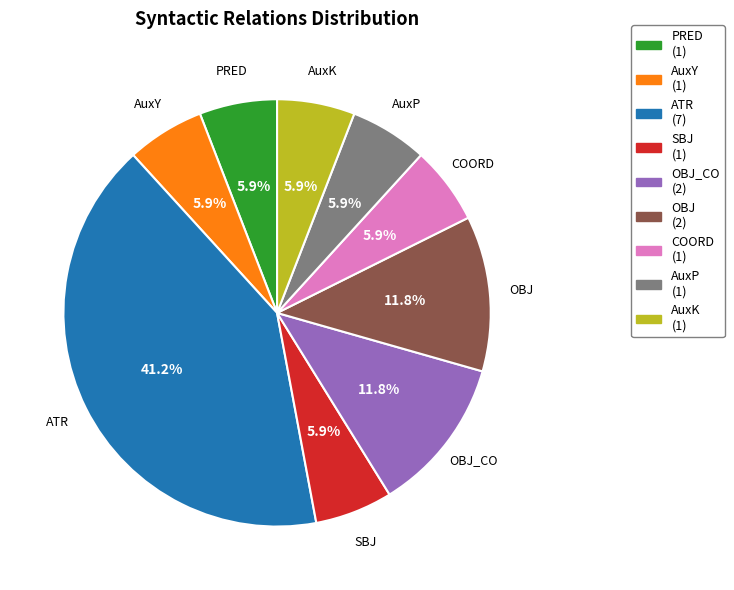

Approximately how many times larger is the value at PRED compared to ATR?

0.1